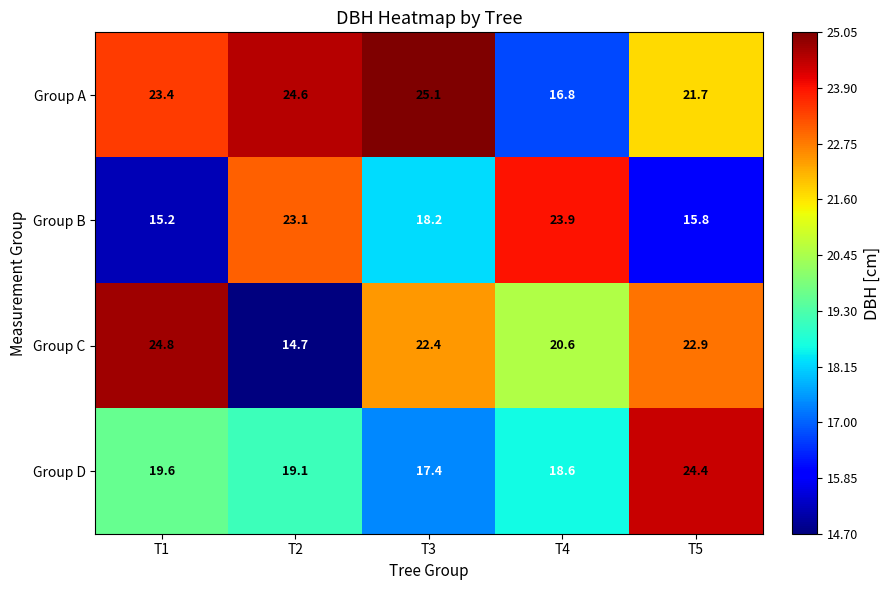

Reading left to right, list all the values displayed in this chart.

Group A: T1=23.4	T2=24.6	T3=25.1	T4=16.8	T5=21.7
Group B: T1=15.2	T2=23.1	T3=18.2	T4=23.9	T5=15.8
Group C: T1=24.8	T2=14.7	T3=22.4	T4=20.6	T5=22.9
Group D: T1=19.6	T2=19.1	T3=17.4	T4=18.6	T5=24.4